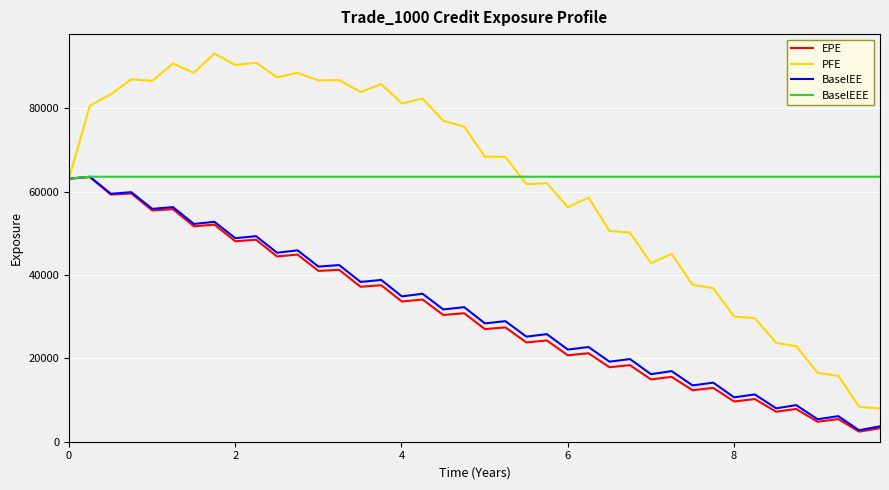

What is the lowest value of the BaselEE series?

2752.1